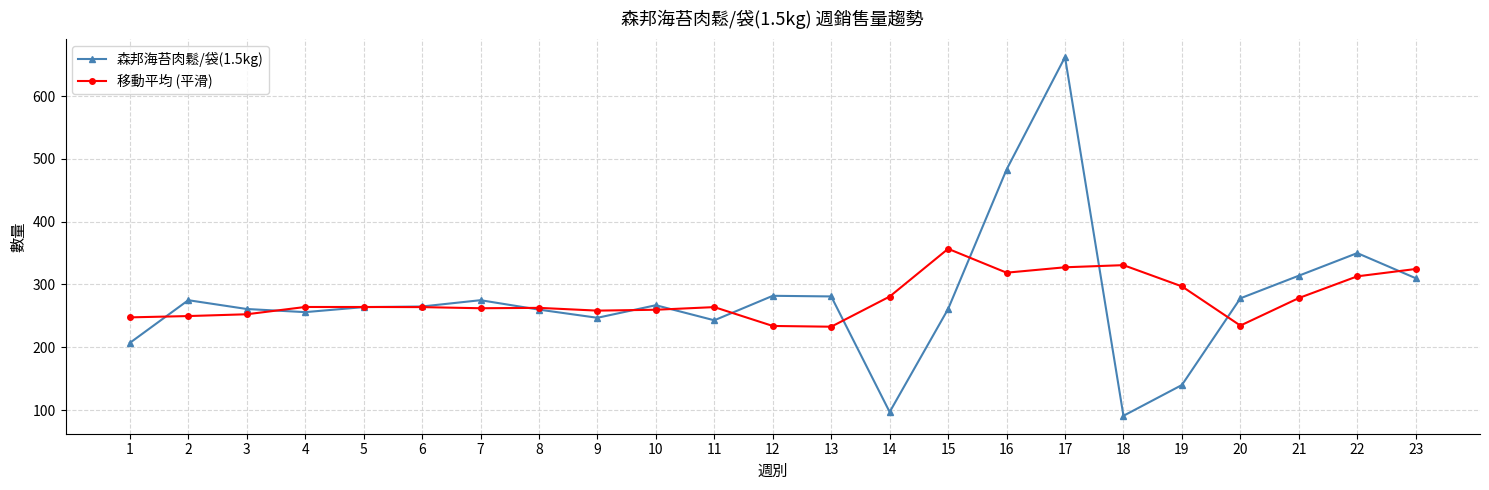

True or false: 移動平均 (平滑) has more than 1 interior local peaks.

True